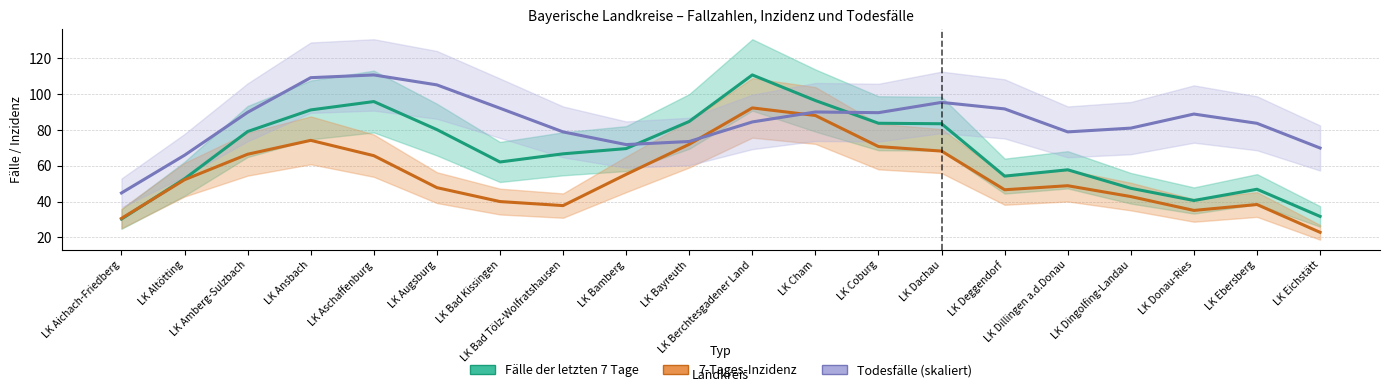

What is the total value across all series at LK Deggendorf?

192.5